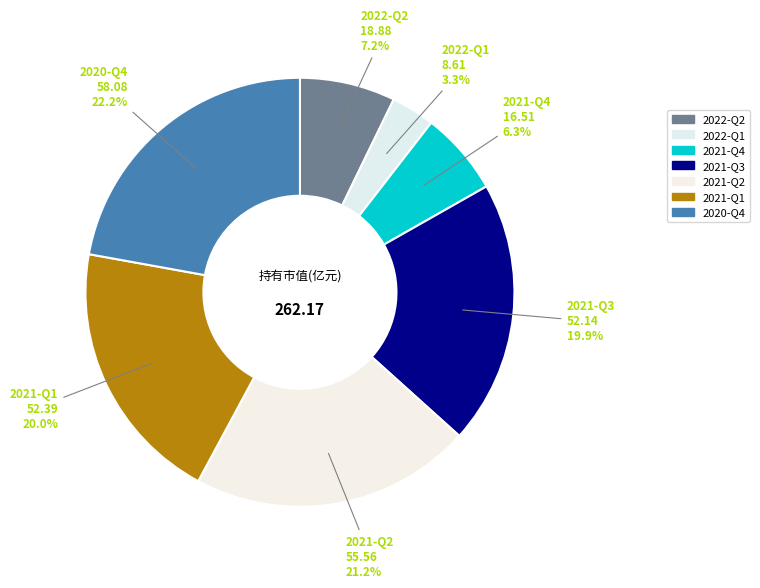

Is 2021-Q1 the majority of the pie?

No